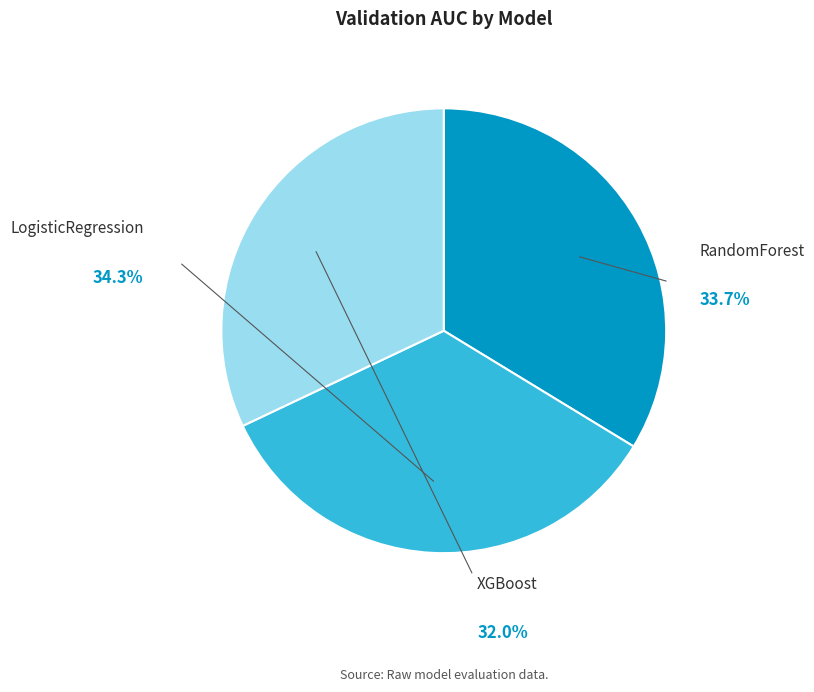

To the nearest percent, what is the difference between the RandomForest and LogisticRegression slice percentages?

1%